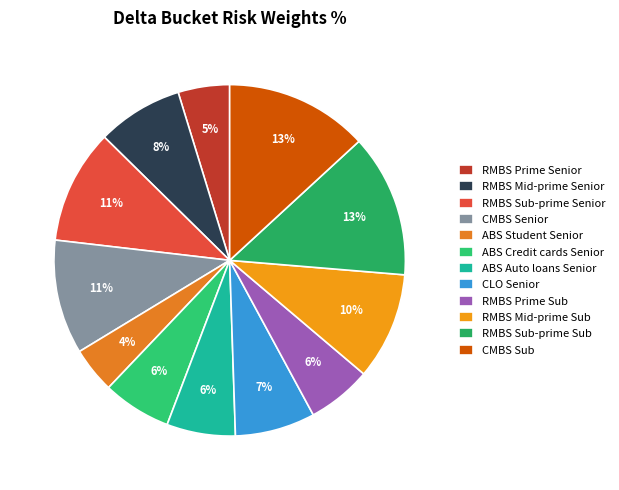

Rank the categories by value from highest to lowest.

RMBS Sub-prime Sub, CMBS Sub, RMBS Sub-prime Senior, CMBS Senior, RMBS Mid-prime Sub, RMBS Mid-prime Senior, CLO Senior, ABS Credit cards Senior, ABS Auto loans Senior, RMBS Prime Sub, RMBS Prime Senior, ABS Student Senior